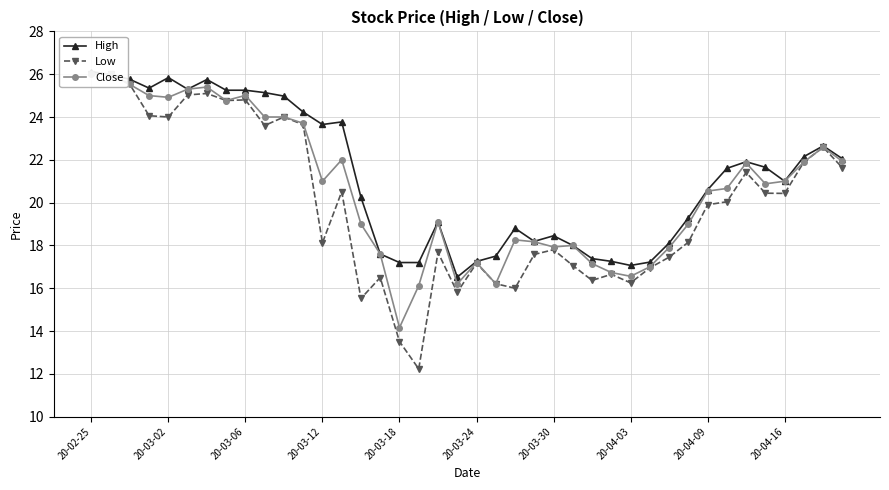

At which category is the sum across all series the highest?

20-02-25